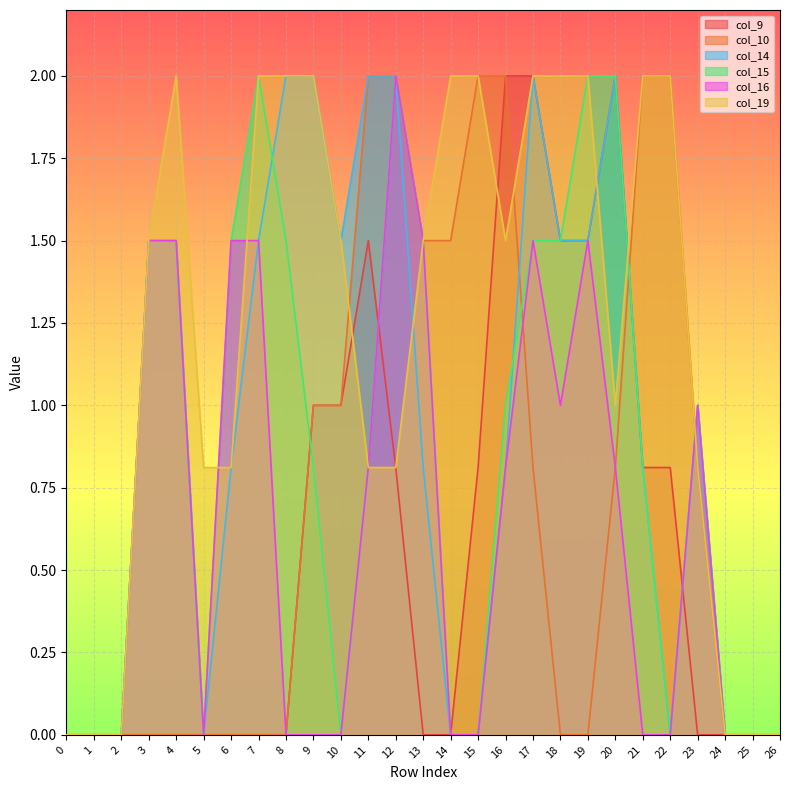

Between which two adjacent categories do col_19 and col_15 first intersect?

5 and 6